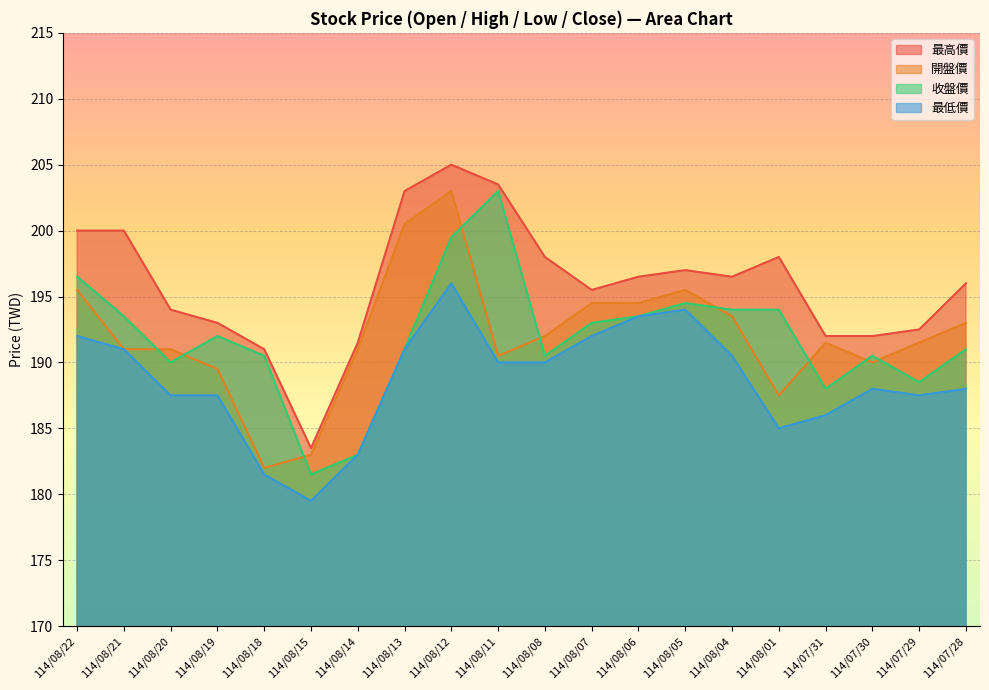

In 收盤價, how many points are higher than both neighbors (excluding endpoints)?

4